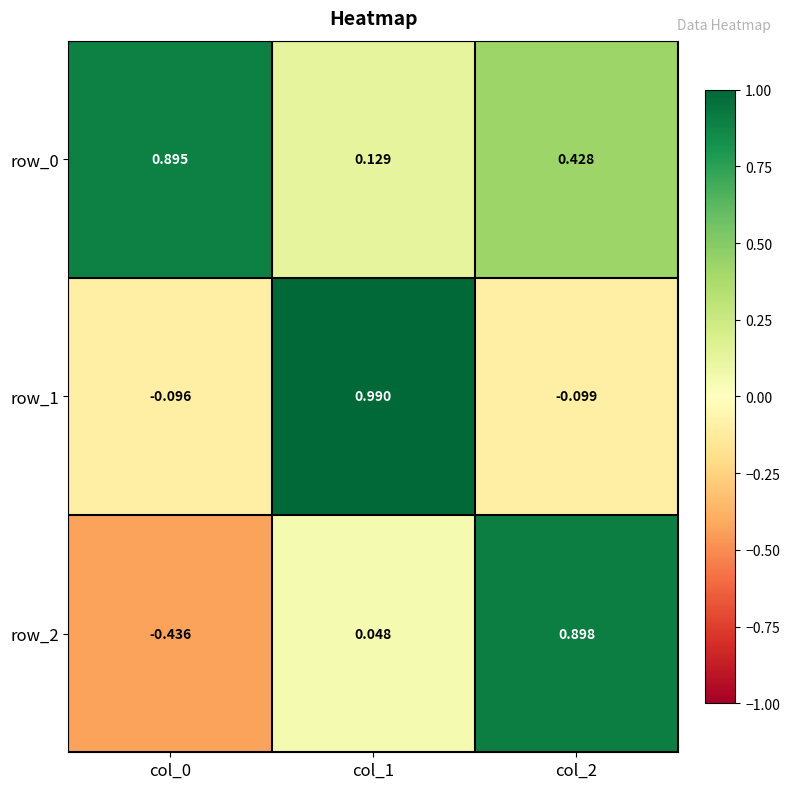

At col_0, list the series in order from largest to smallest.

row_0, row_1, row_2